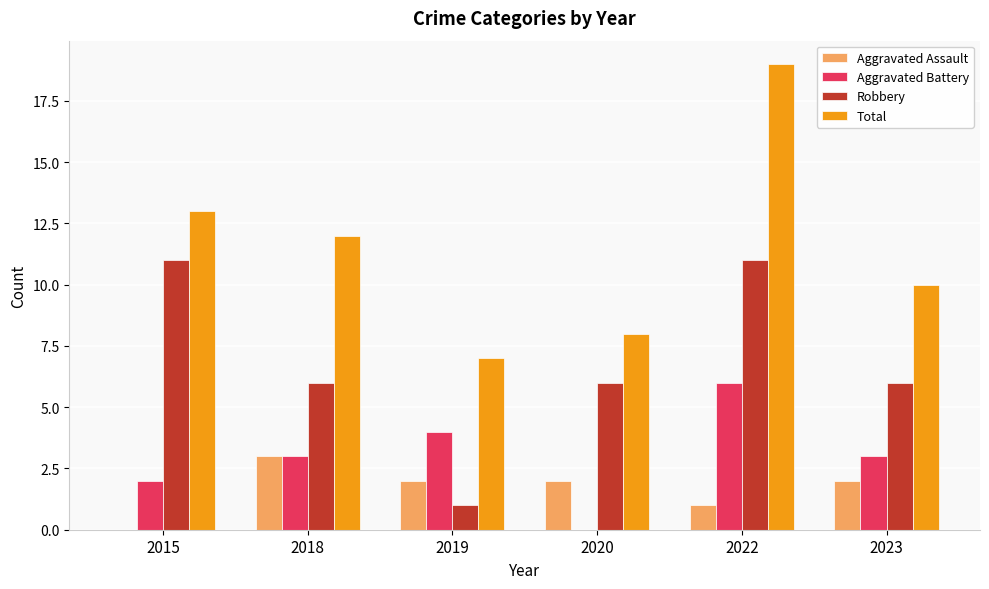

Which series changed the most between 2015 and 2018?

Robbery